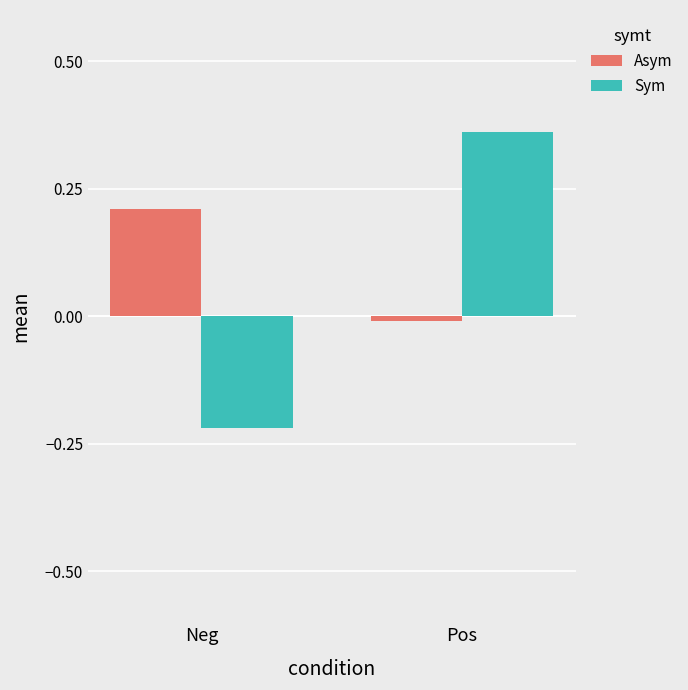

Which label corresponds to the largest value in the chart?

Pos